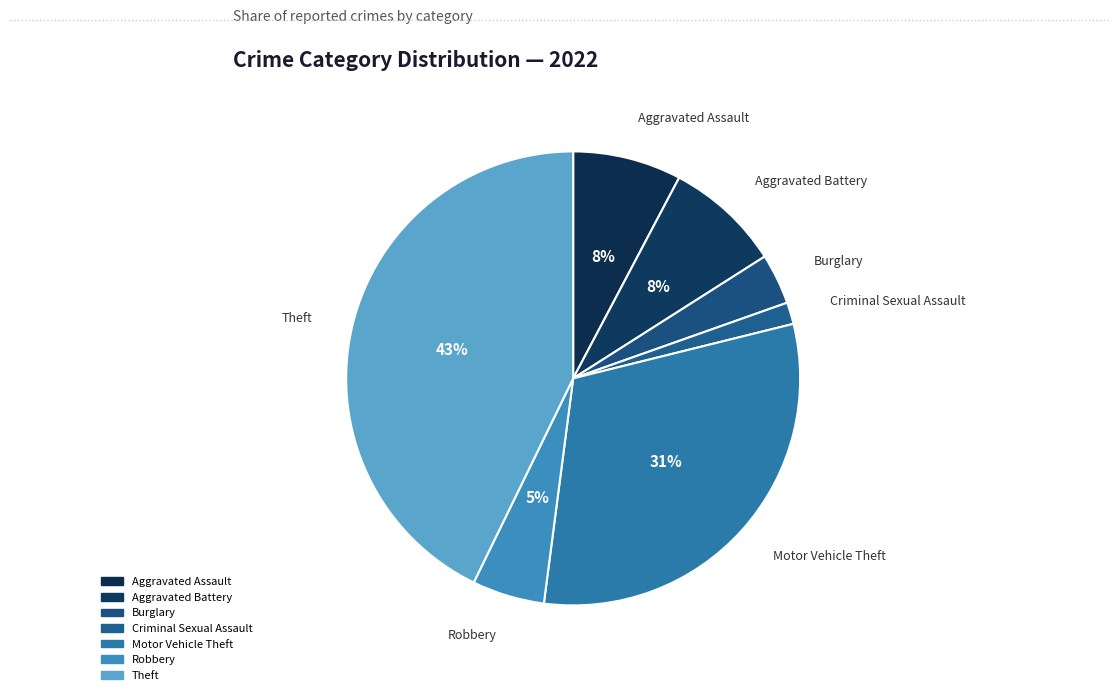

Count the number of slices in the pie.

7